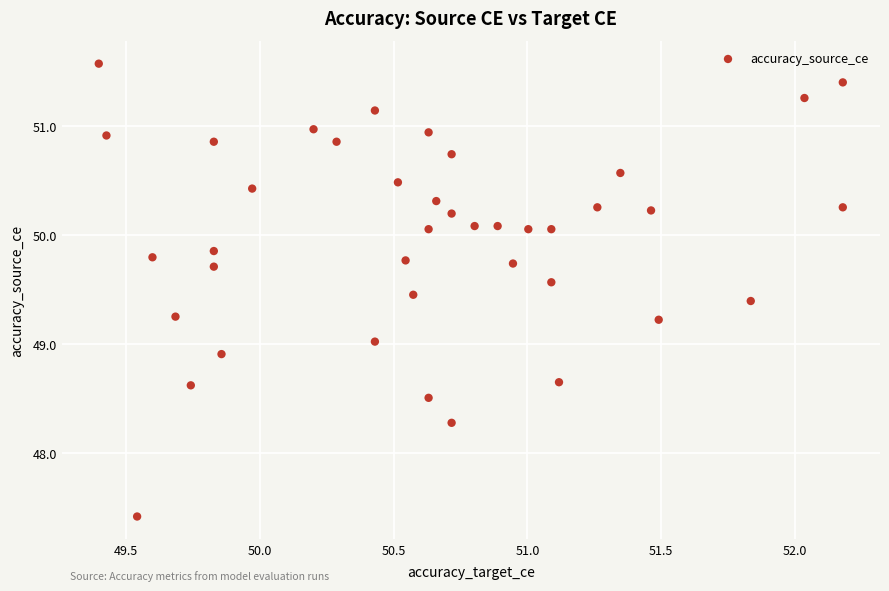

What is the range of Y values (max minus min)?

4.2